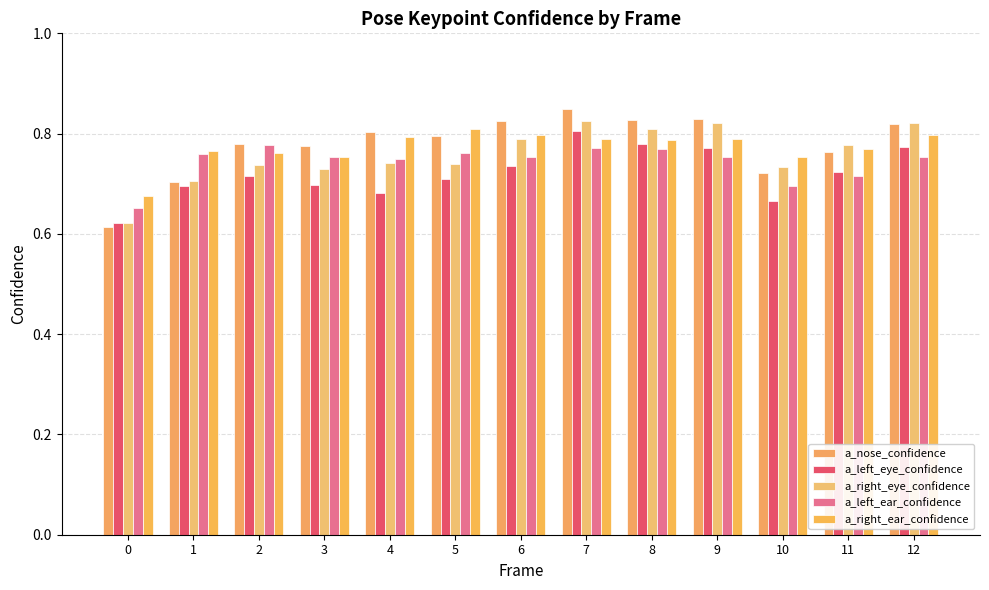

What is the difference between the highest and lowest values at 8?

0.1